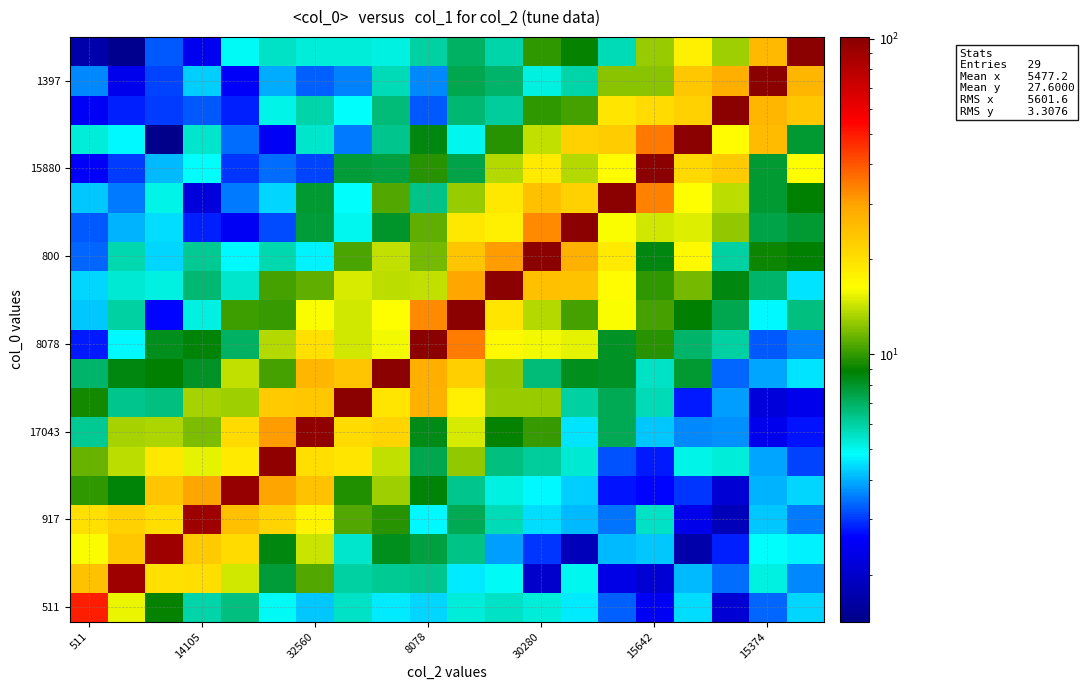

Which category has the highest value across all series?

7